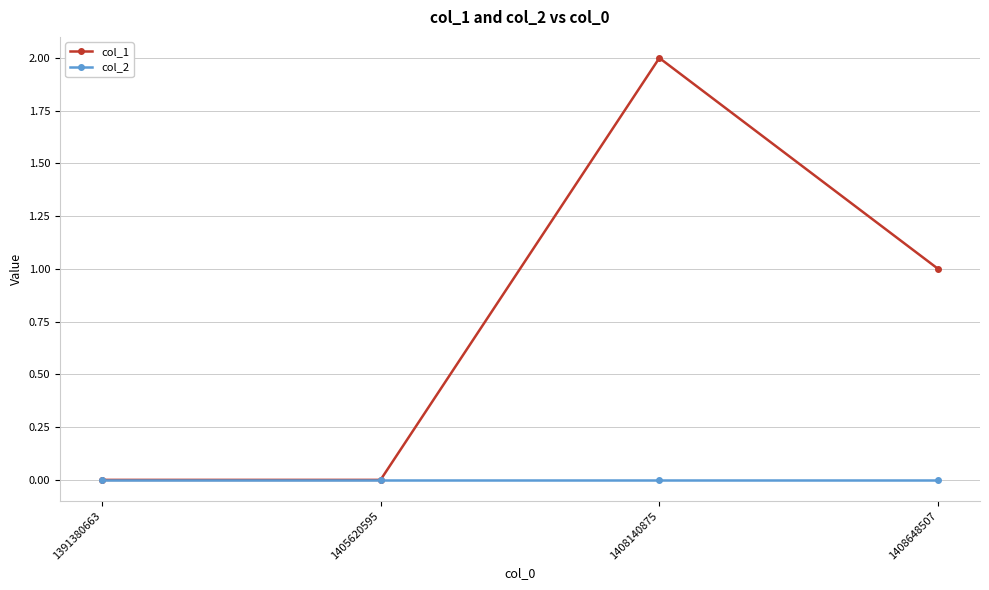

How many interior local peaks does the col_1 series have?

1